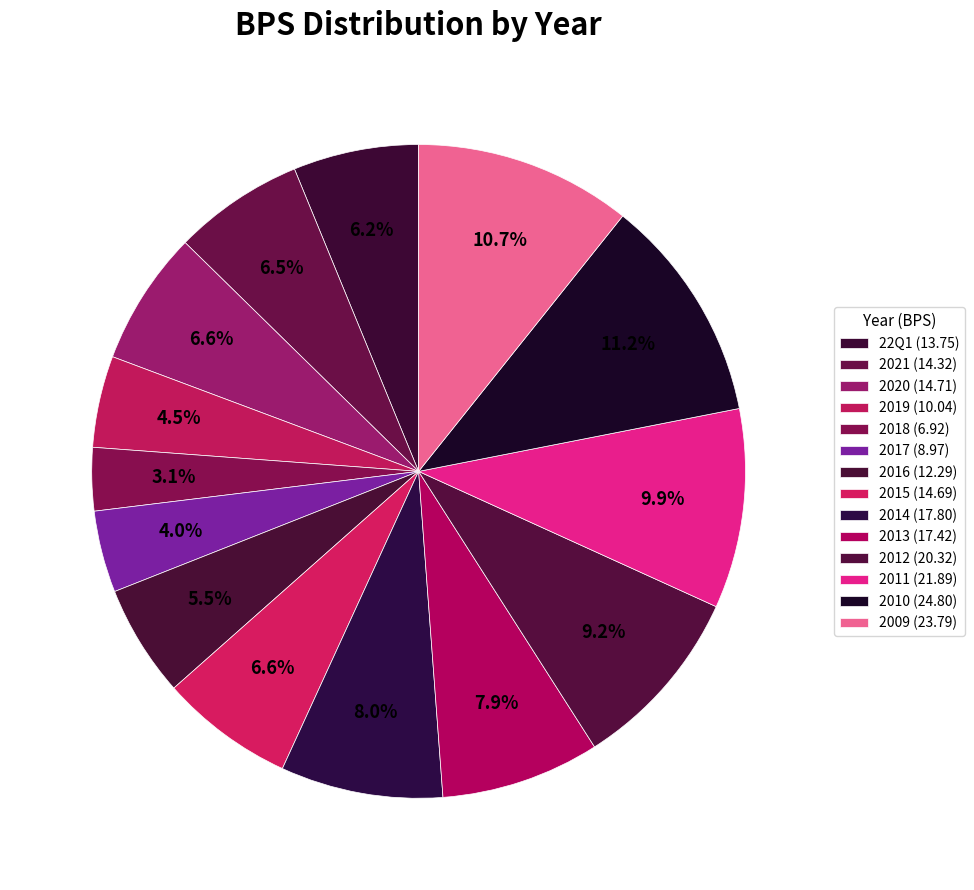

Rank the categories by value from highest to lowest.

2010, 2009, 2011, 2012, 2014, 2013, 2020, 2015, 2021, 22Q1, 2016, 2019, 2017, 2018